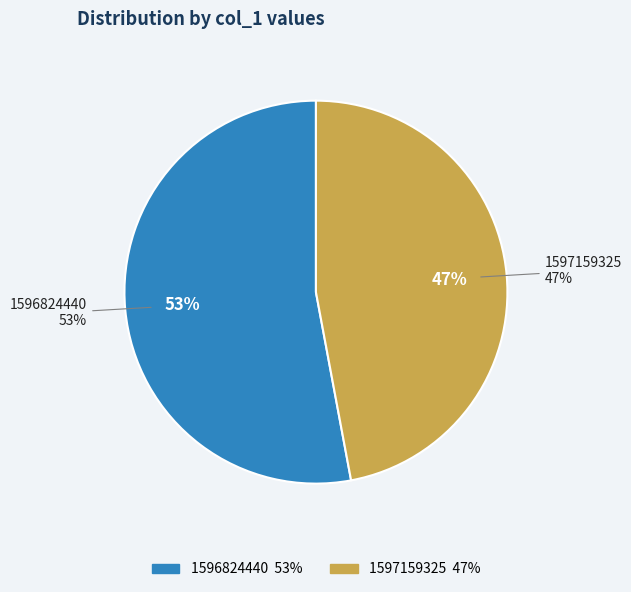

Which category has the biggest portion of the pie?

1596824440